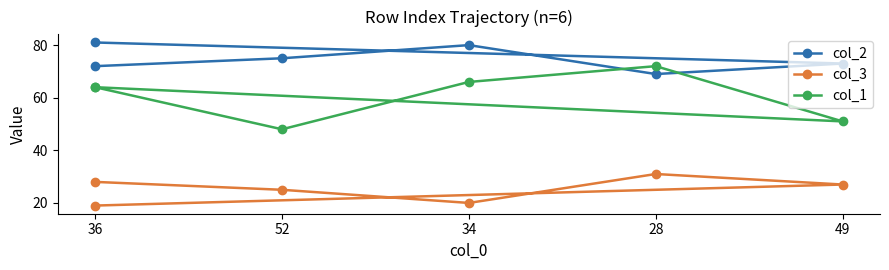

What is the difference between the highest and lowest values at 36?

44